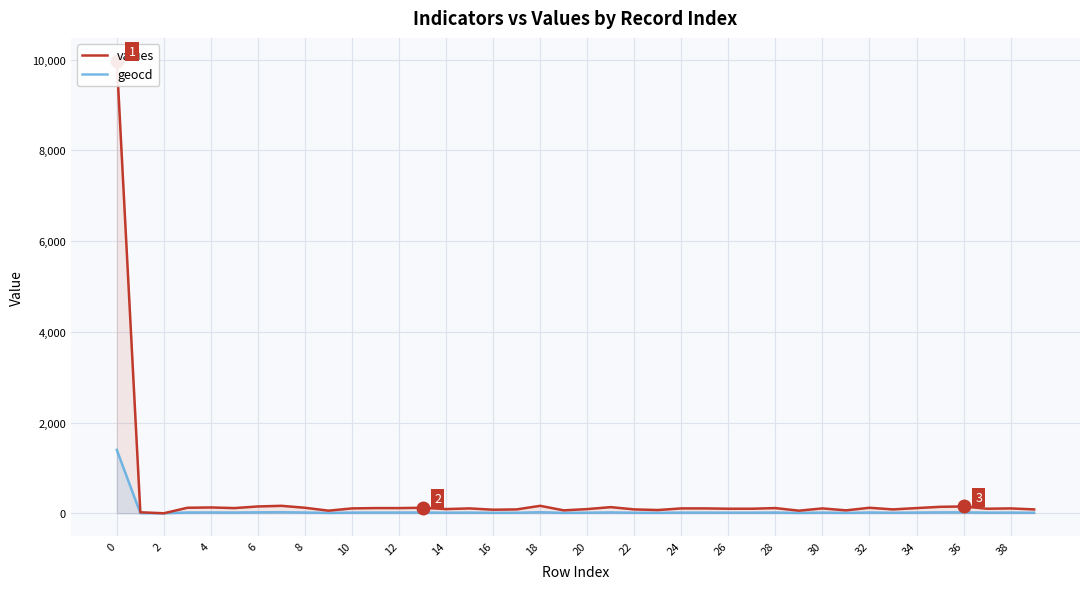

True or false: geocd has a value of 1396 at 0.

True